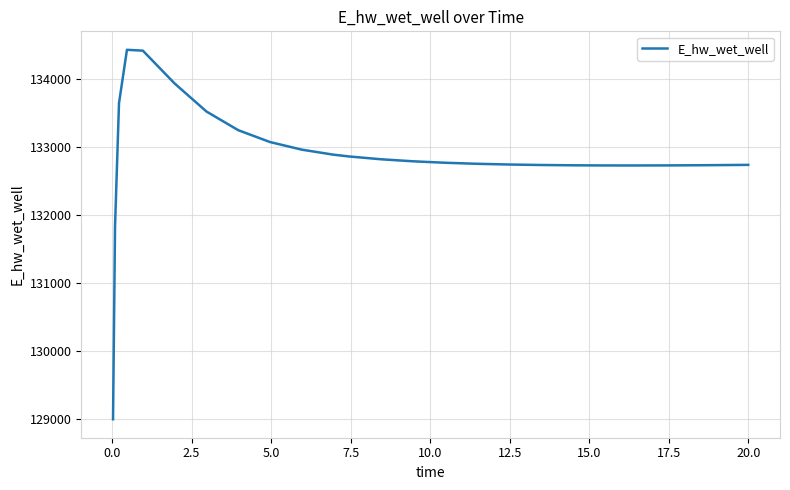

What is the difference between the maximum and minimum values?

5432.3